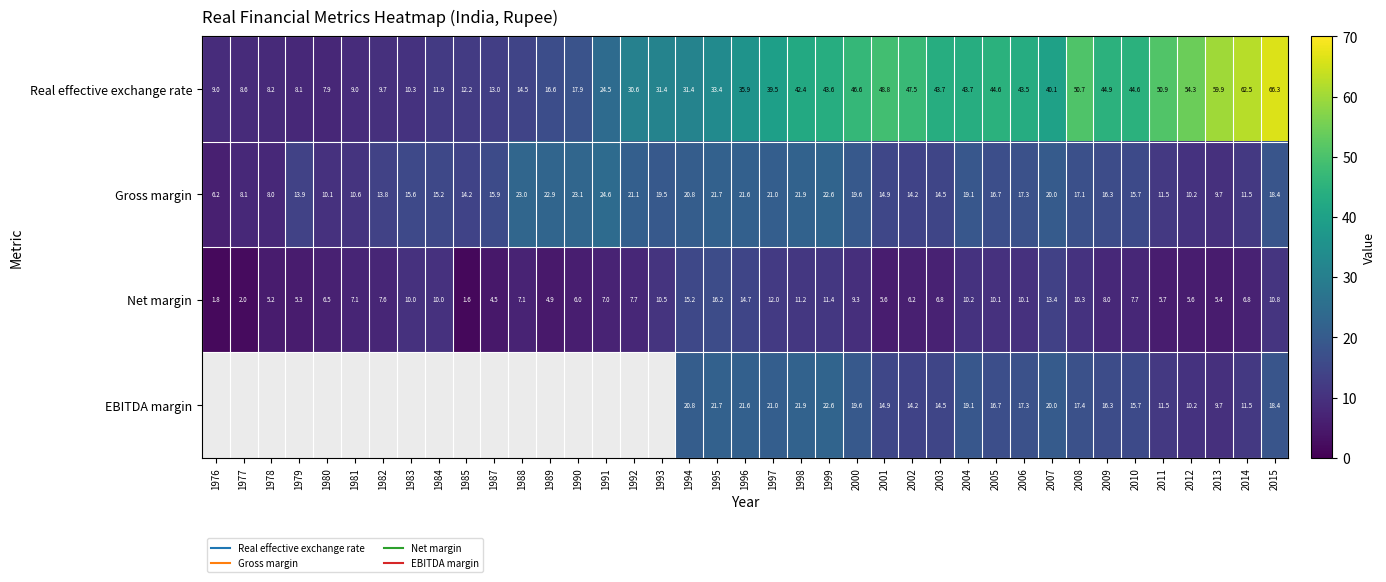

Which category has the lowest value across all series?

1976